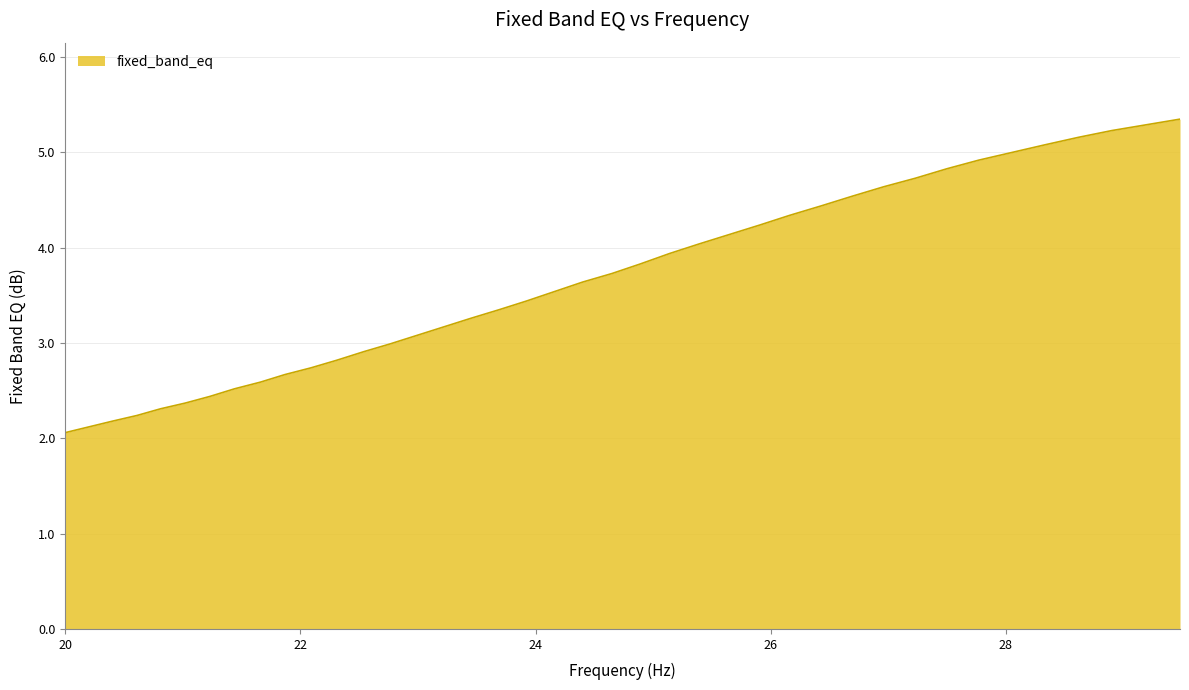

What is the smallest value displayed?

2.1